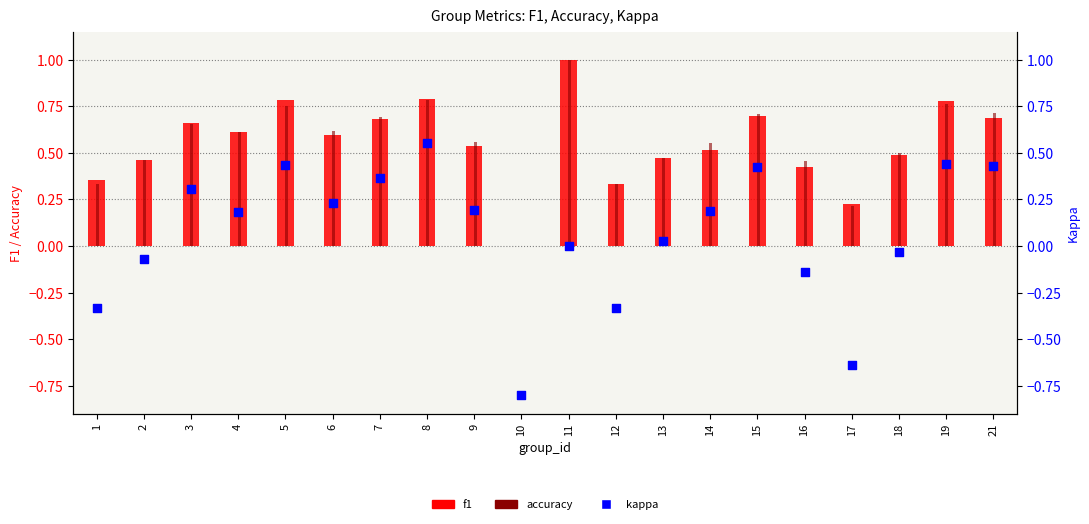

Which series has the largest total across all categories?

accuracy